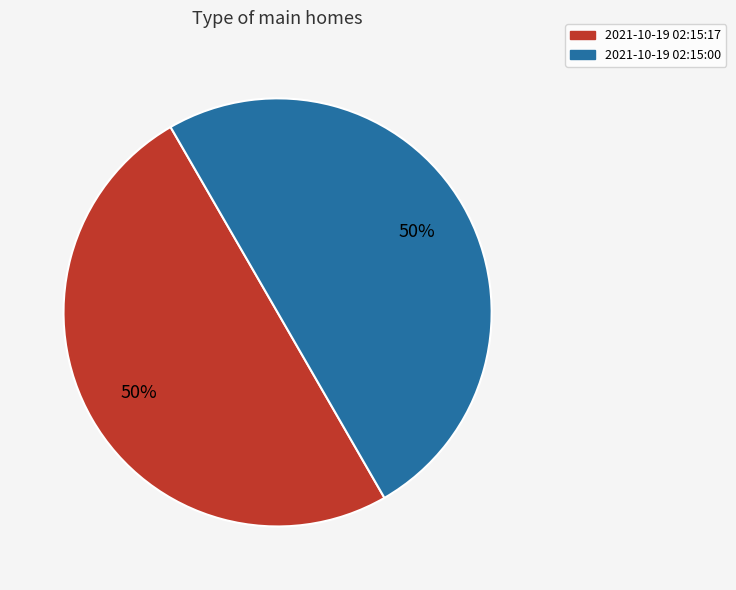

How many segments does this pie chart have?

2